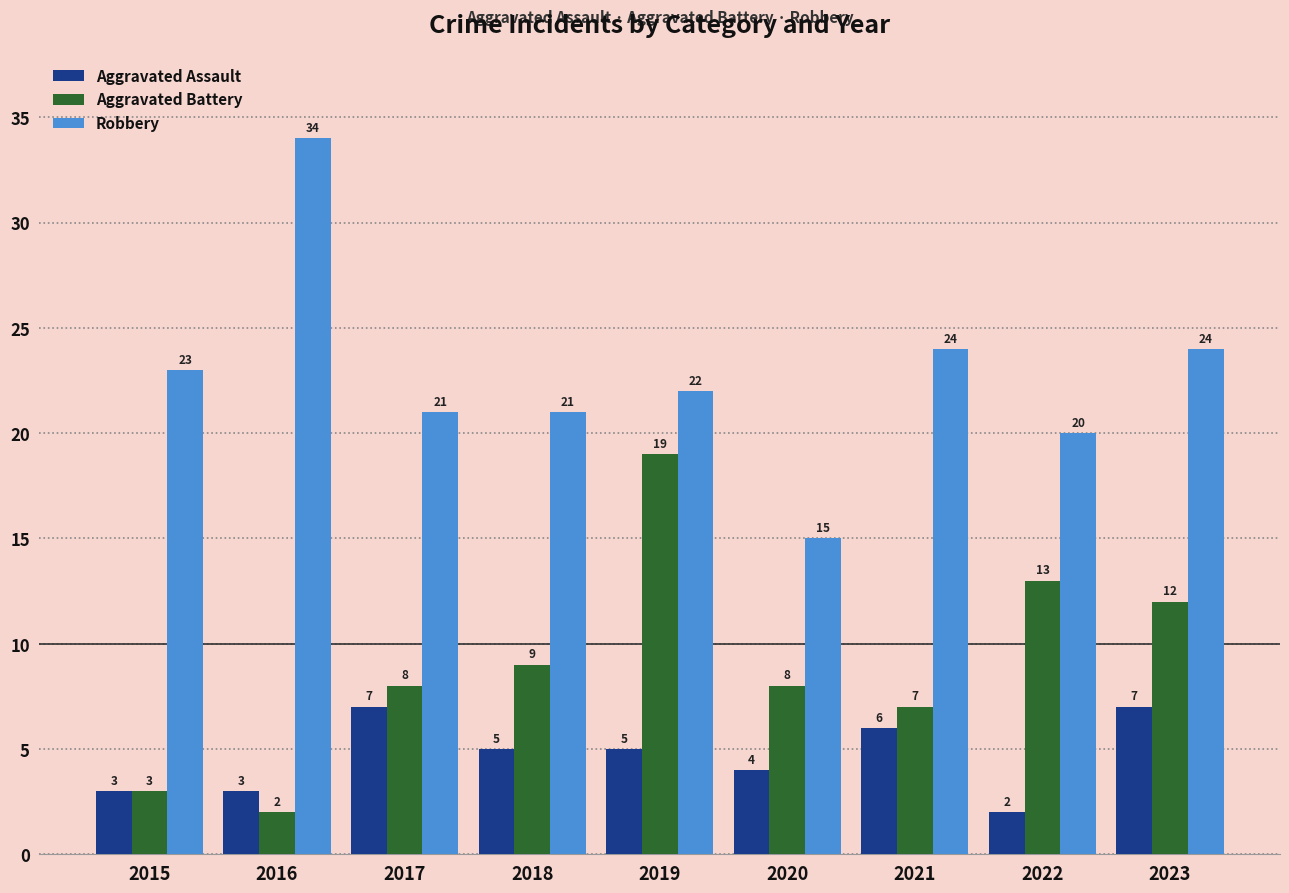

How many groups of bars are there?

9